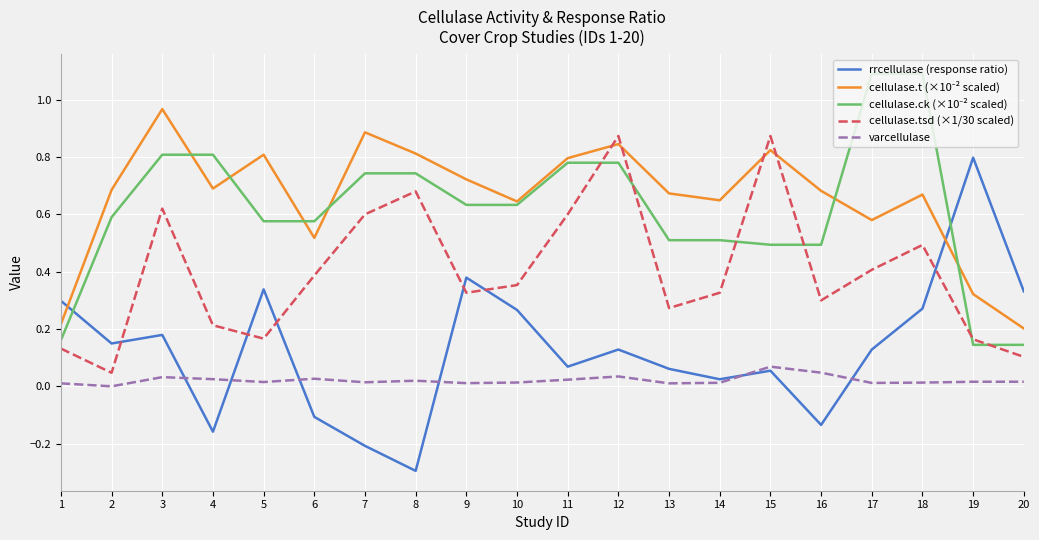

What is the smallest value displayed?

-0.3